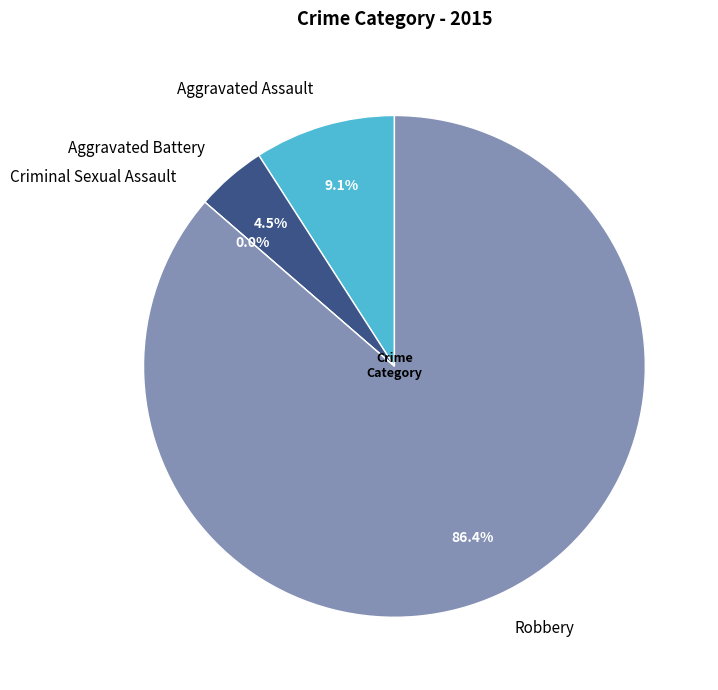

What is the total percentage of Robbery and Aggravated Battery?

90.9%